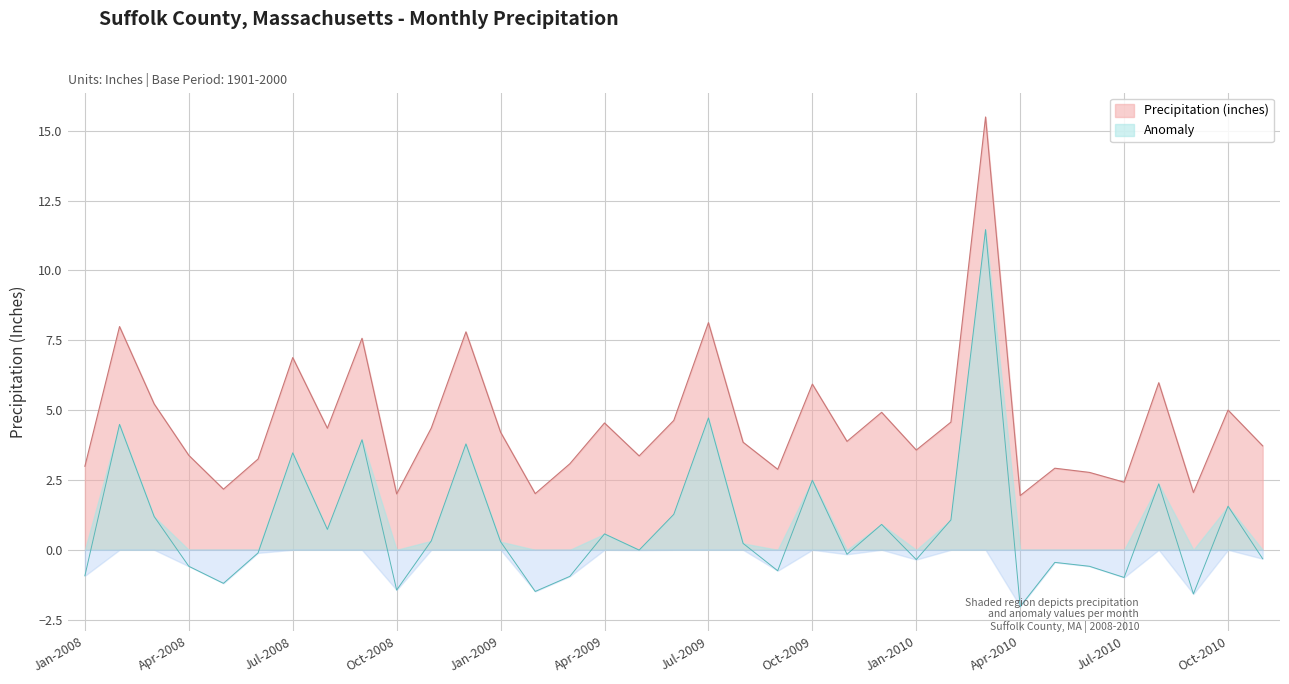

In Precipitation (inches), how many points are higher than both neighbors (excluding endpoints)?

12